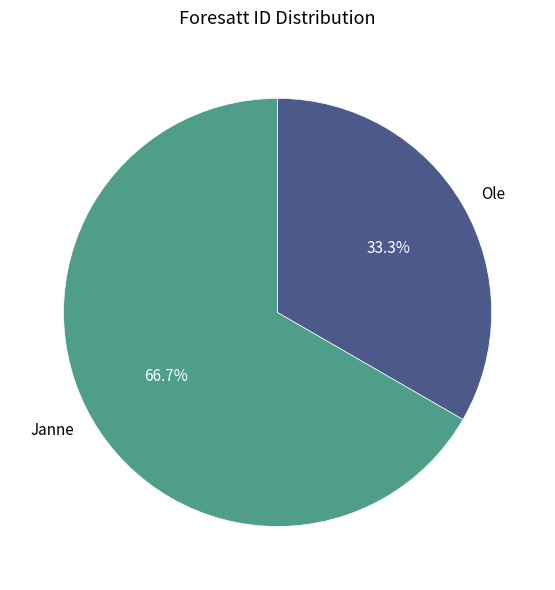

To the nearest percent, what portion does Ole represent?

33%